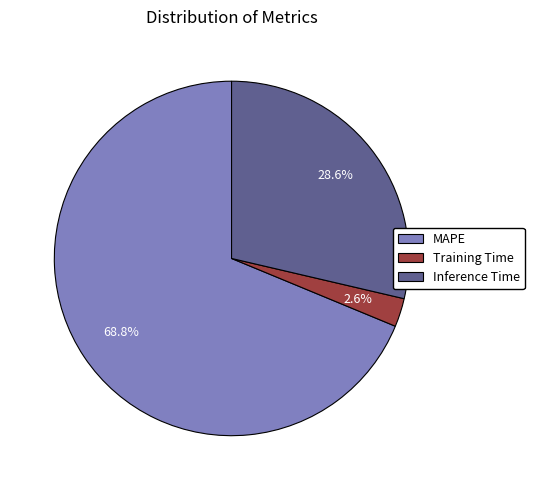

What percentage is the MAPE slice, to the nearest percent?

69%